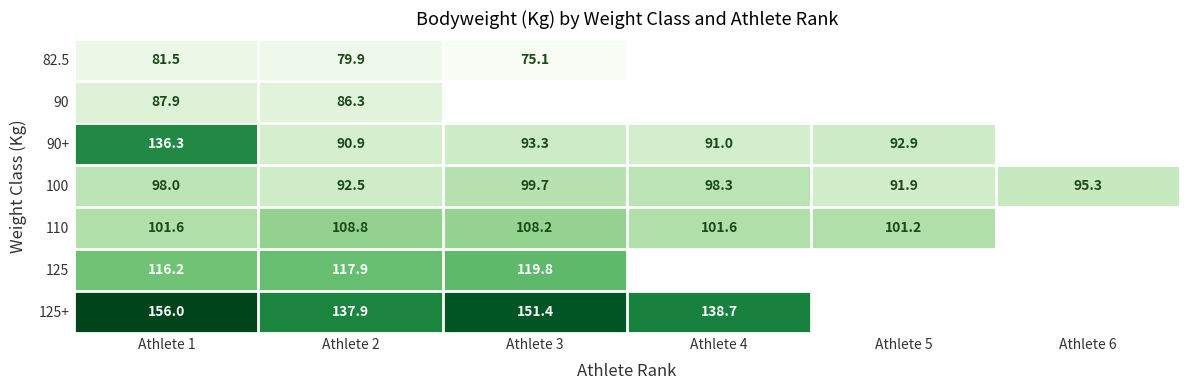

At which label does 90+ first exceed 93?

Athlete 1